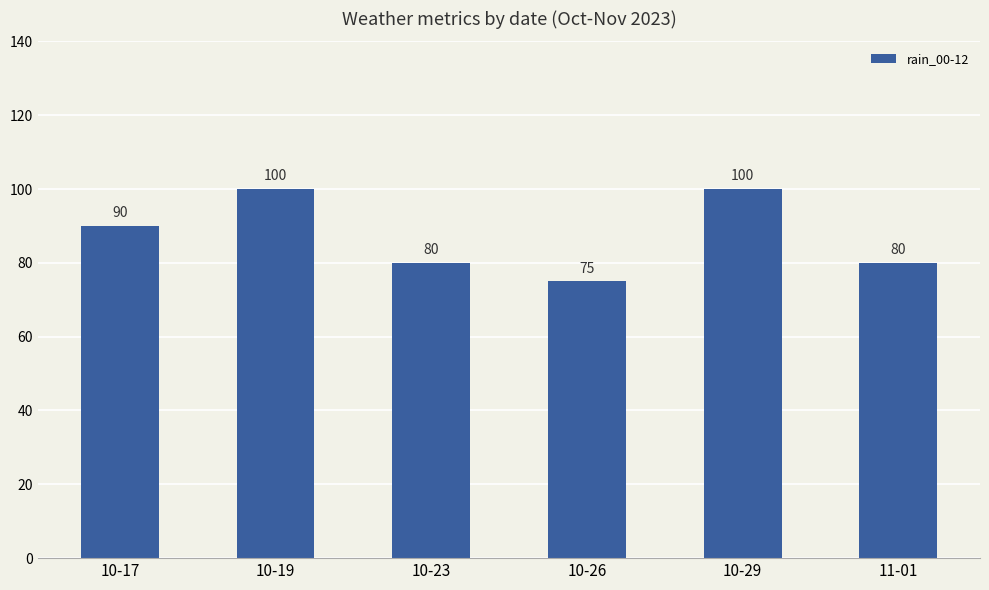

At which category does the chart reach its minimum across all series?

10-26